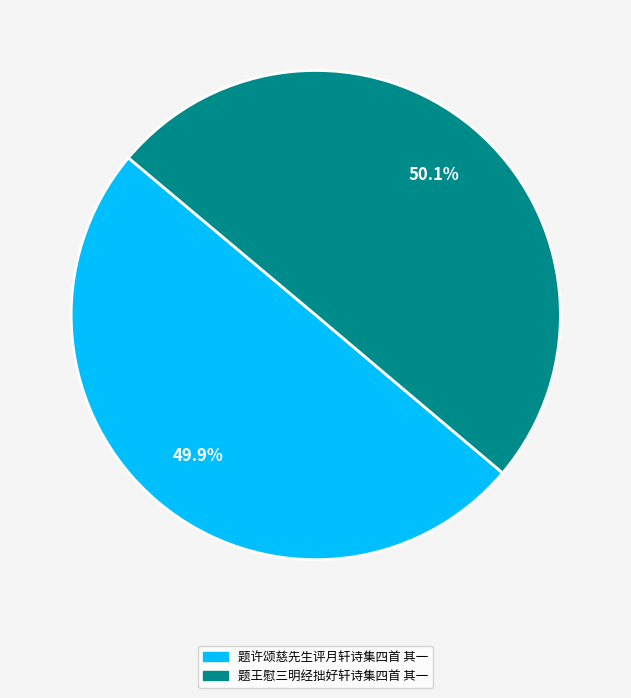

Approximately how many times larger is the value at 题许颂慈先生评月轩诗集四首 其一 compared to 题王慰三明经拙好轩诗集四首 其一?

1.0